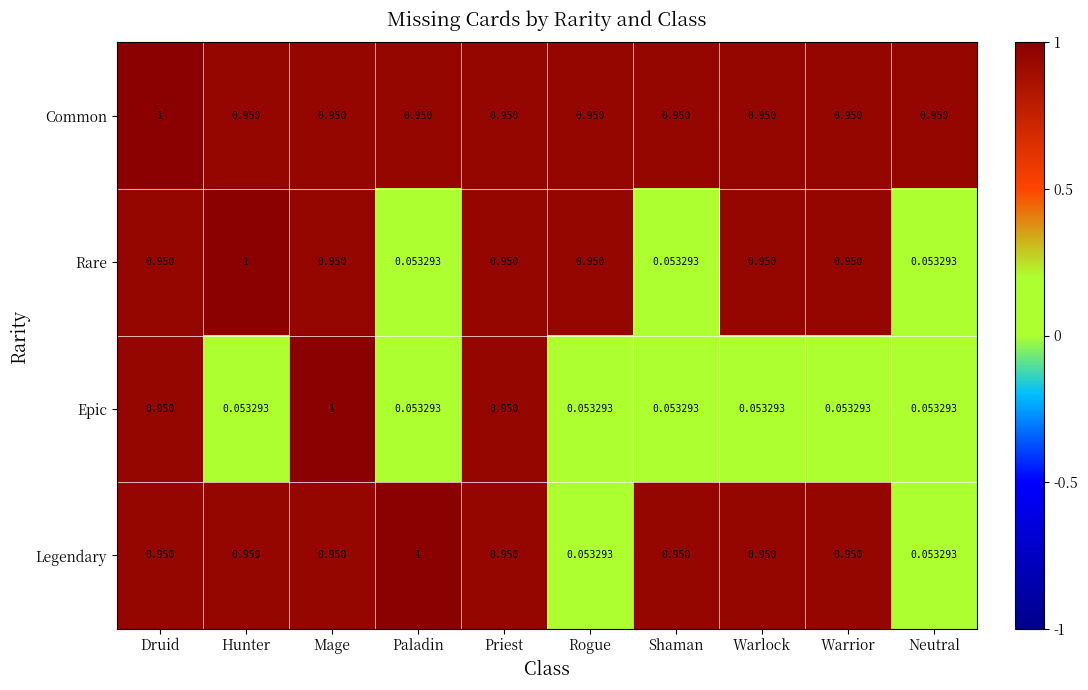

Which series changed the most between Mage and Shaman?

Epic